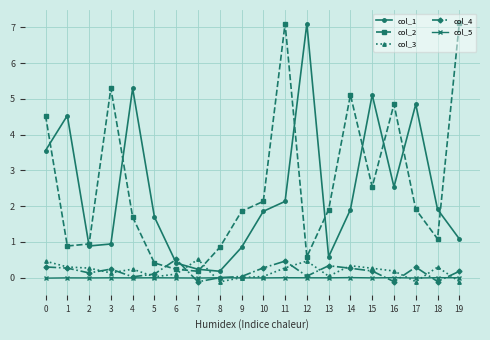

What is the maximum value shown in the chart?

7.1